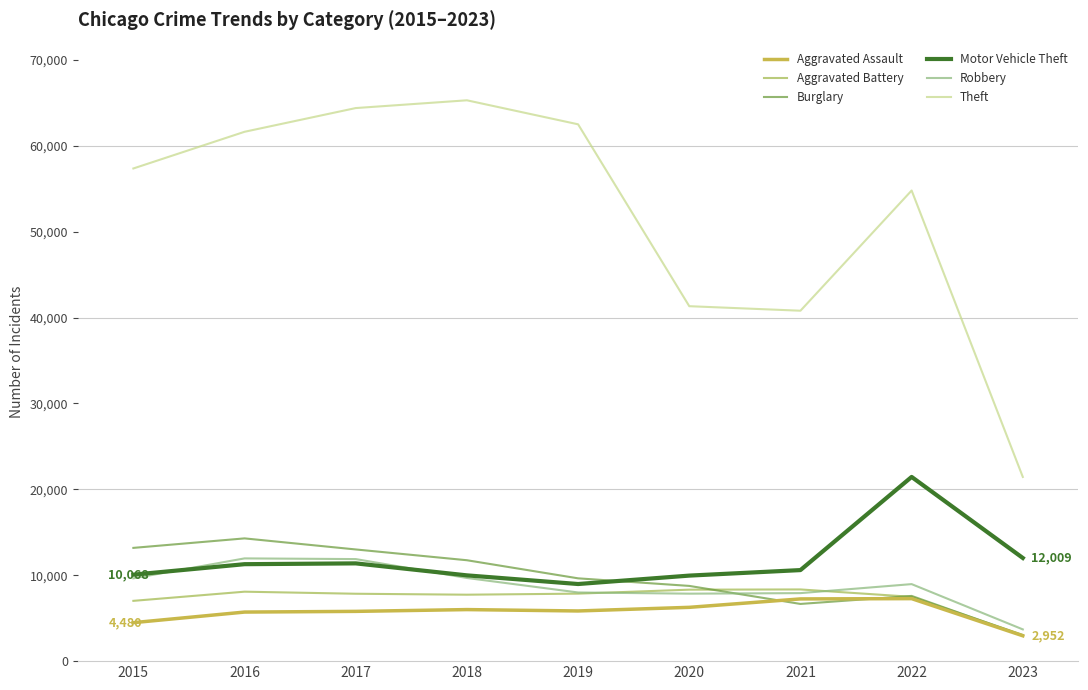

The value of Aggravated Battery at 2022 is 7487. True or false?

True